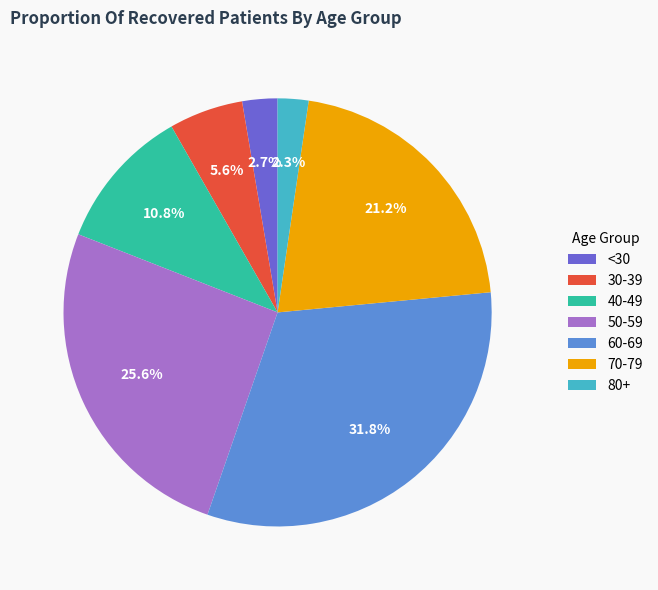

What is the ratio of the value at 30-39 to the value at 70-79?

0.3